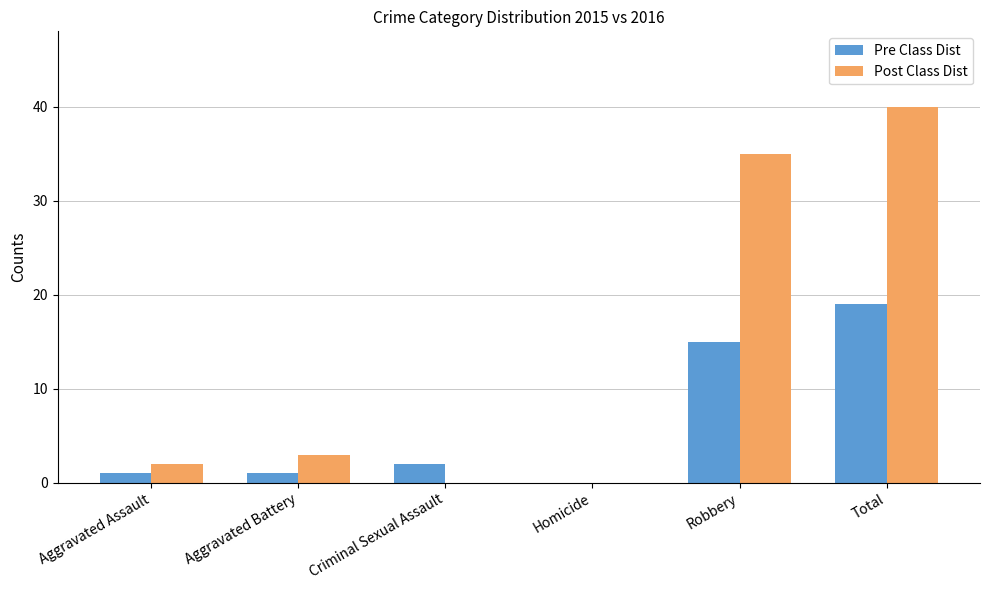

At which label is Post Class Dist closest to 20?

Robbery